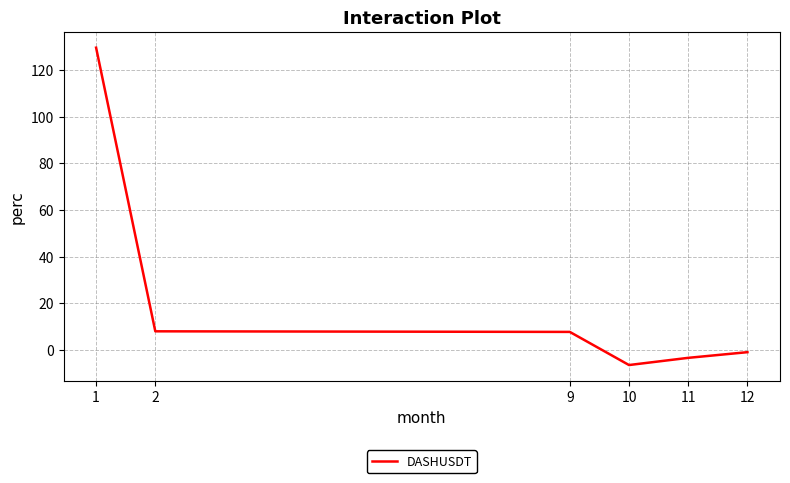

How many lines are shown in the chart?

1